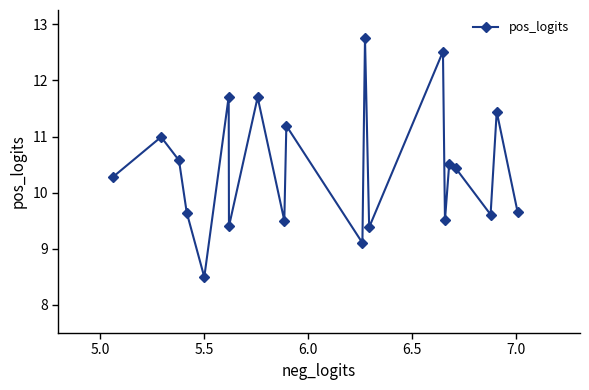

What is the greatest value displayed?

12.8